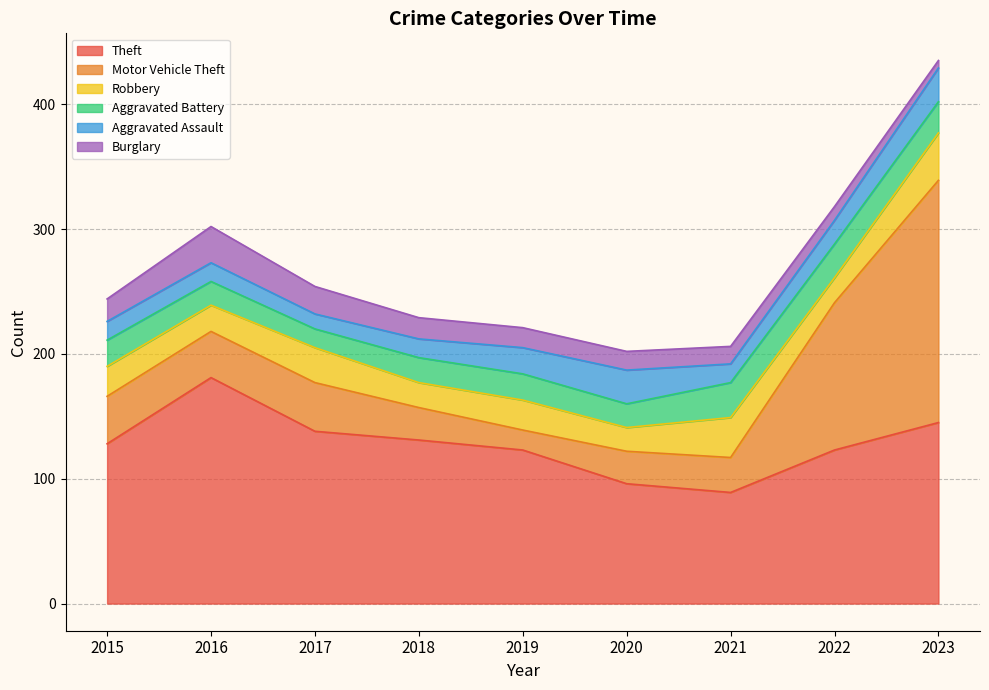

Rank the categories by Robbery value from highest to lowest.

2023, 2021, 2017, 2015, 2019, 2016, 2018, 2022, 2020